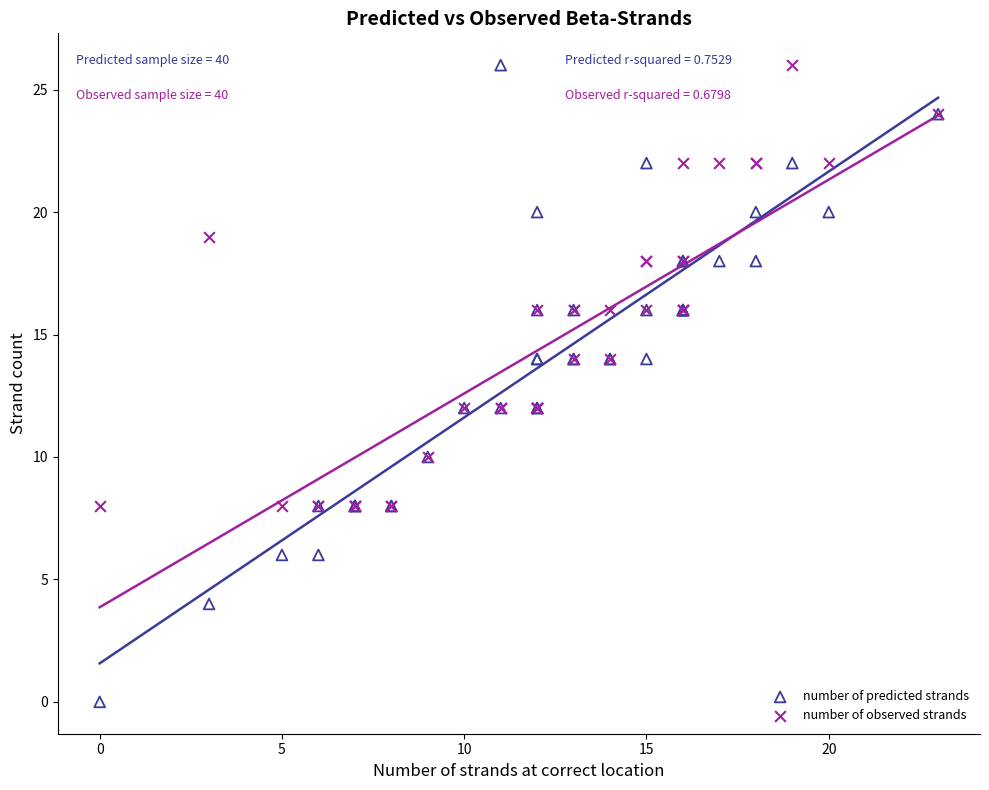

Which series reaches the minimum Y coordinate?

number of predicted strands